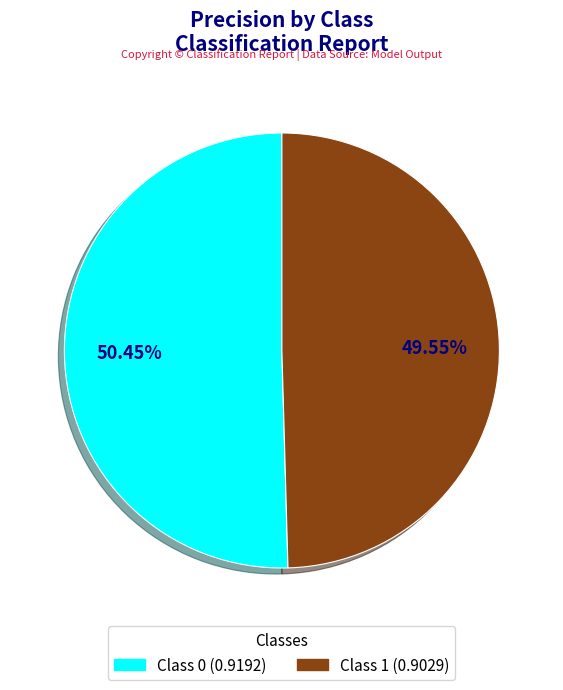

Is there a majority slice in this chart?

Yes